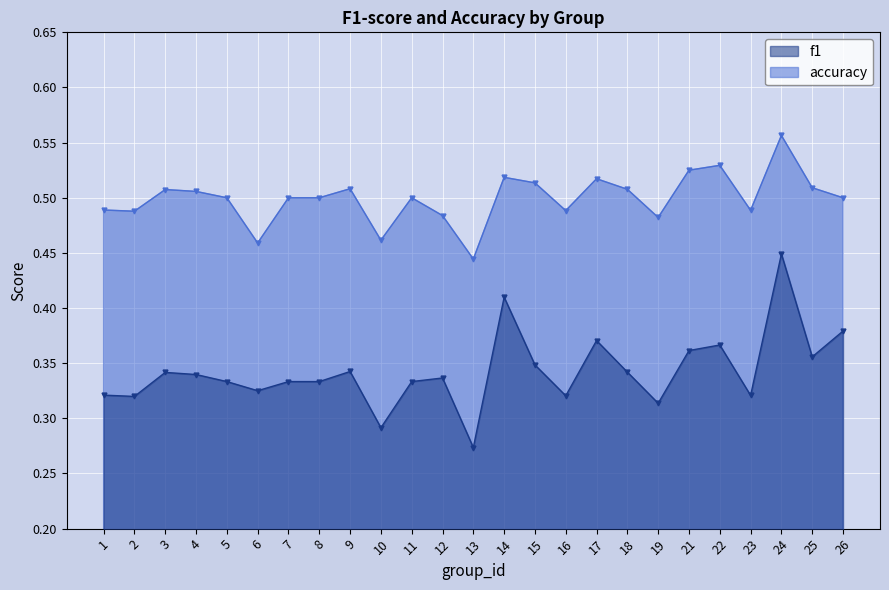

Reading left to right, transcribe all the data shown in this chart.

f1: 0.3	0.3	0.3	0.3	0.3	0.3	0.3	0.3	0.3	0.3	0.3	0.3	0.3	0.4	0.3	0.3	0.4	0.3	0.3	0.4	0.4	0.3	0.4	0.4	0.4
accuracy: 0.5	0.5	0.5	0.5	0.5	0.5	0.5	0.5	0.5	0.5	0.5	0.5	0.4	0.5	0.5	0.5	0.5	0.5	0.5	0.5	0.5	0.5	0.6	0.5	0.5